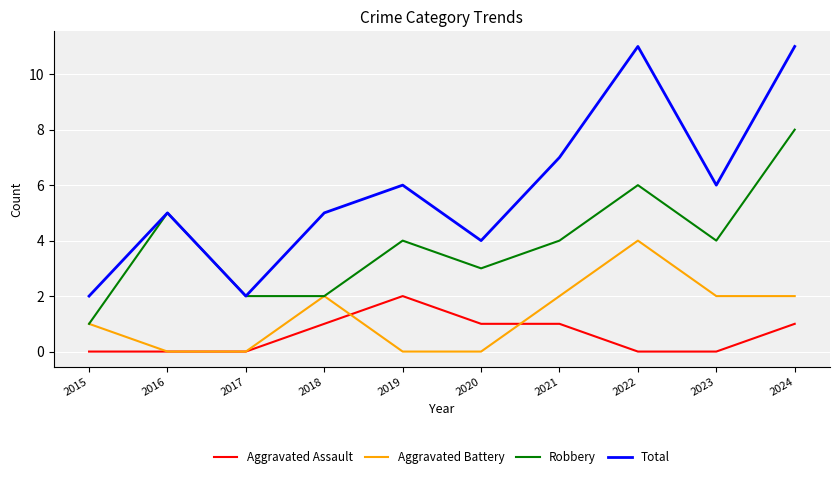

Which series has the largest total across all categories?

Total